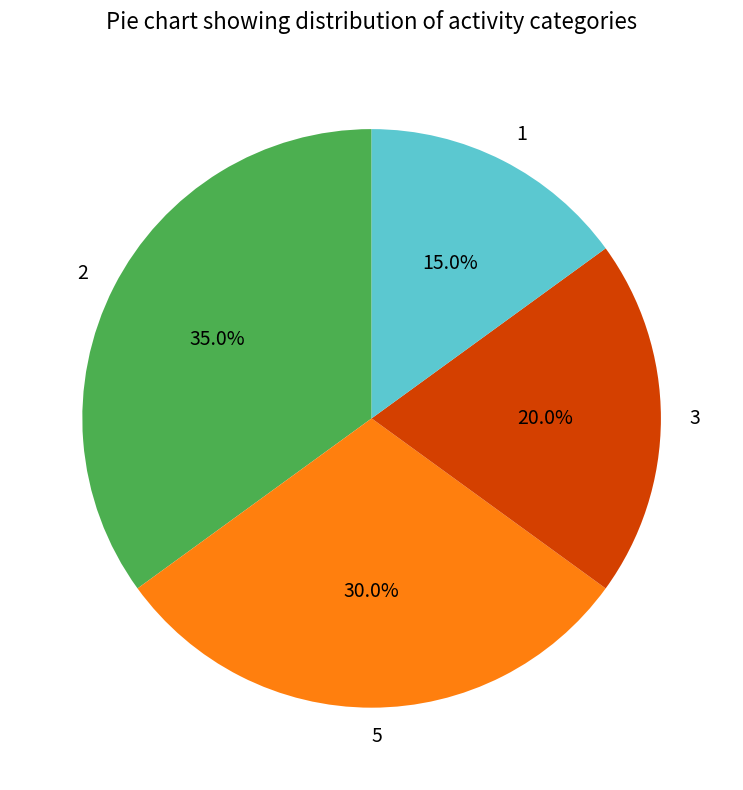

The 5 slice represents 42% of the pie. True or false?

False